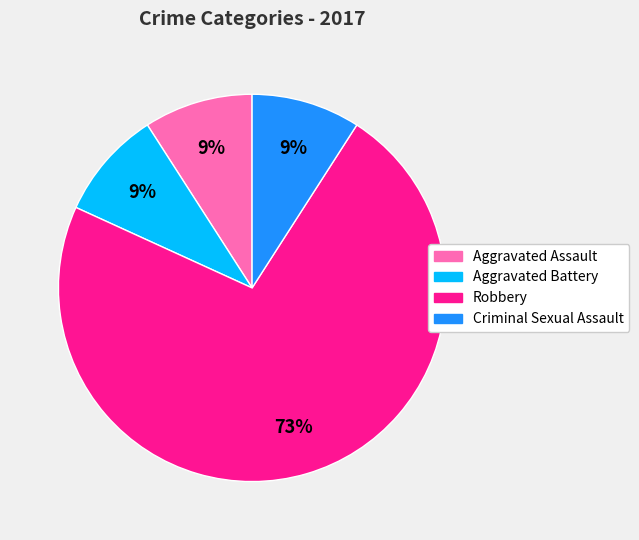

Which slice represents more than half of the pie?

Robbery